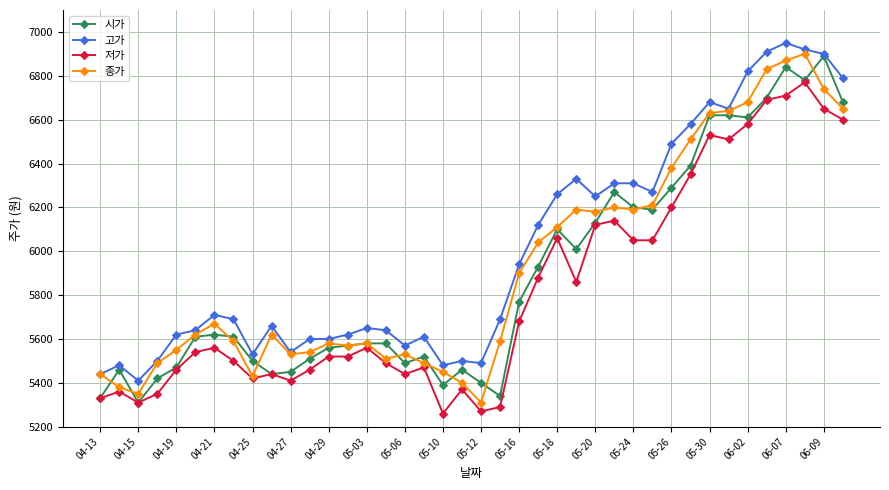

What is the smallest value displayed?

5260